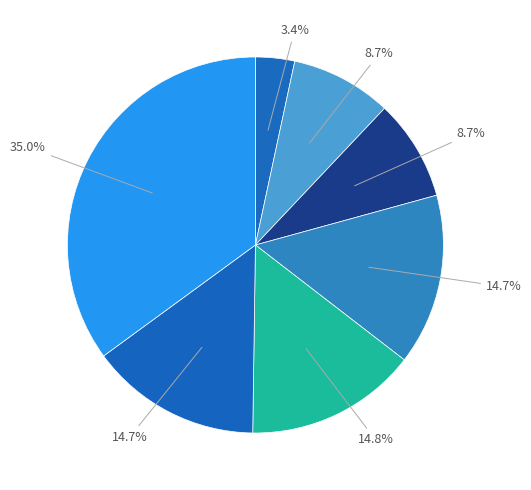

How many segments does this pie chart have?

7